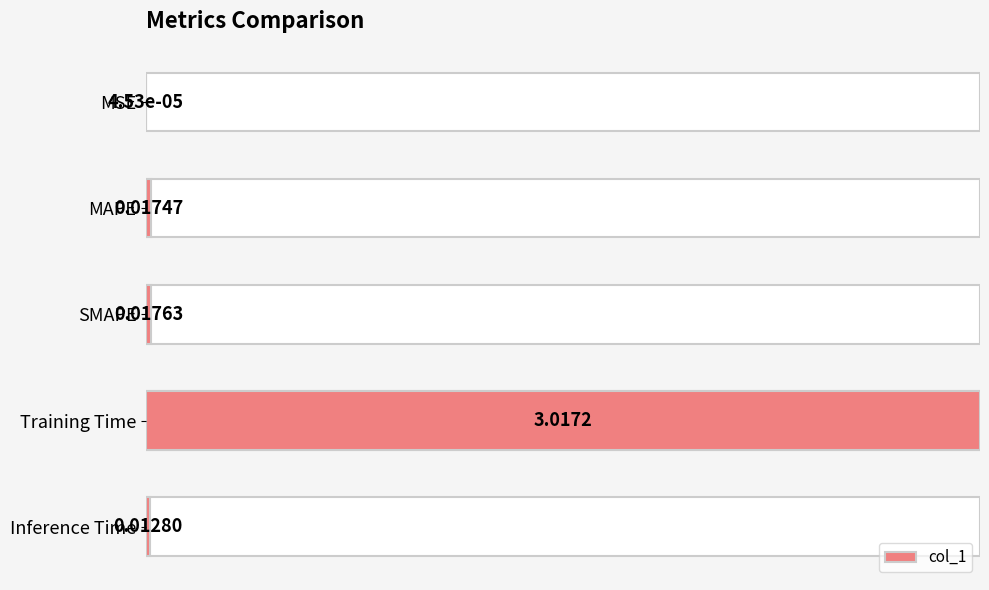

Are the bars horizontal?

Yes